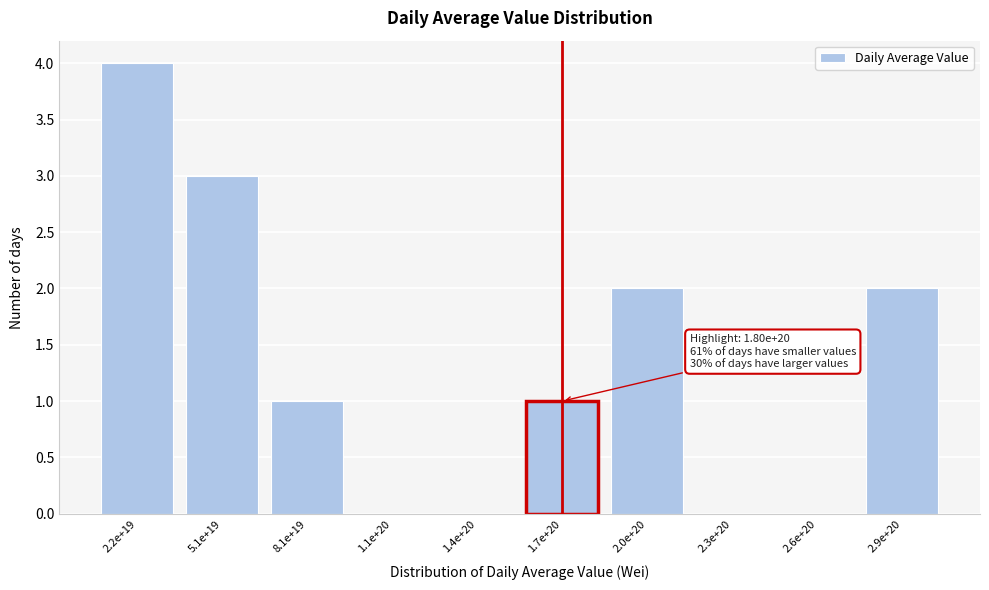

Reading left to right, extract all data points from this chart.

2.2e+19=4	5.1e+19=3	8.1e+19=1	1.1e+20=0	1.4e+20=0	1.7e+20=1	2.0e+20=2	2.3e+20=0	2.6e+20=0	2.9e+20=2